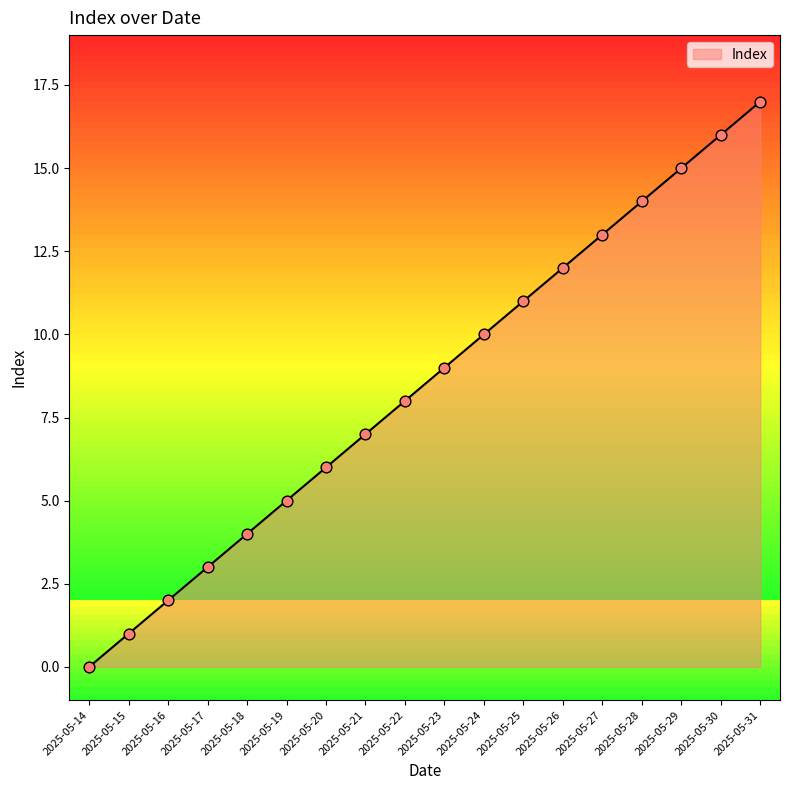

What is the change in value from 2025-05-22 to 2025-05-30?

+8